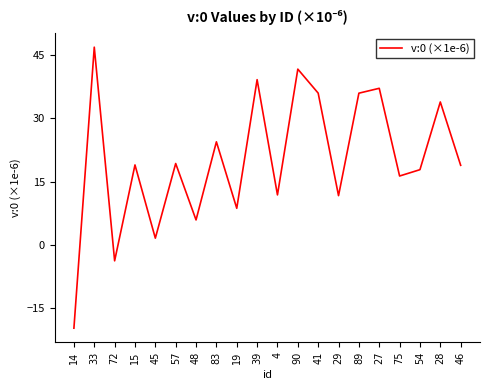

How many positive values are there?

18